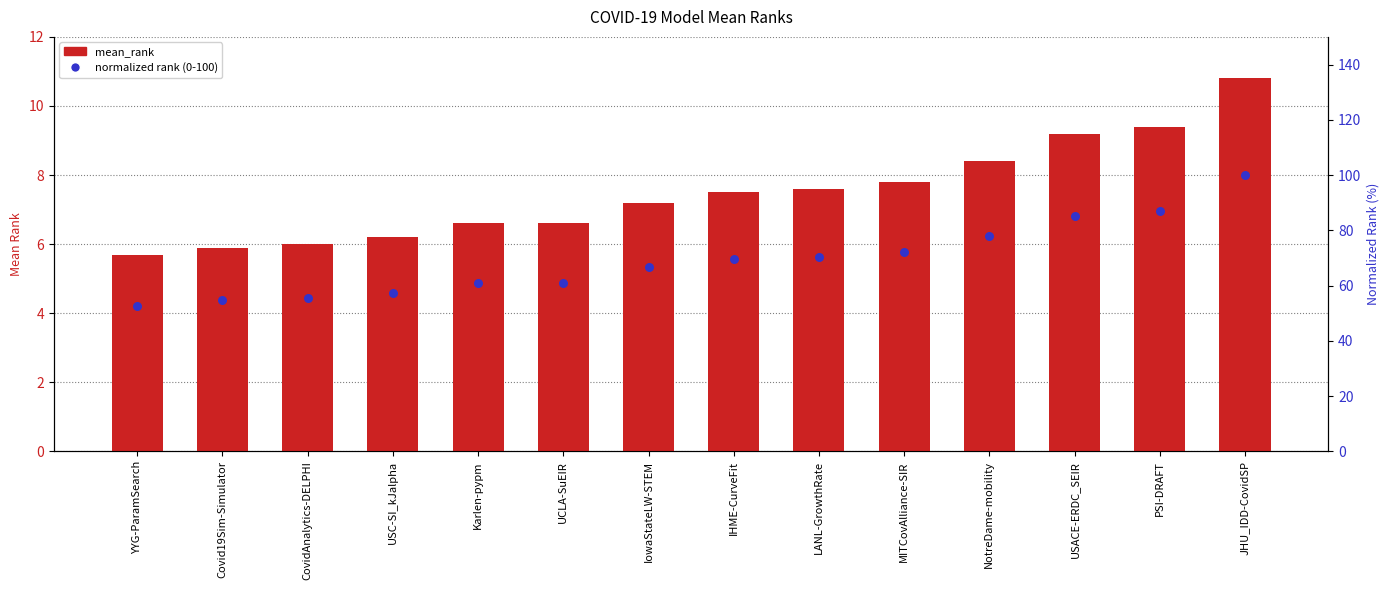

Which series has the largest Y range (max minus min)?

normalized rank (0-100)